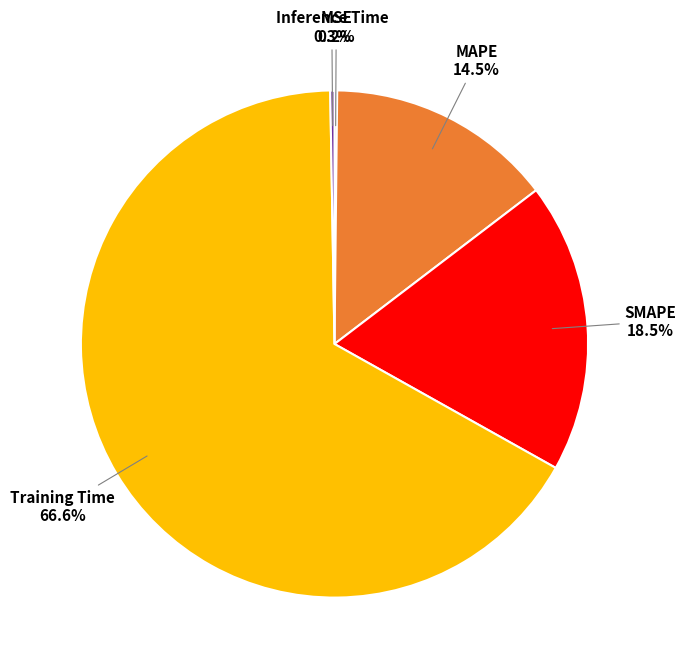

To the nearest percent, what is the difference between the largest and smallest slice percentages?

66%